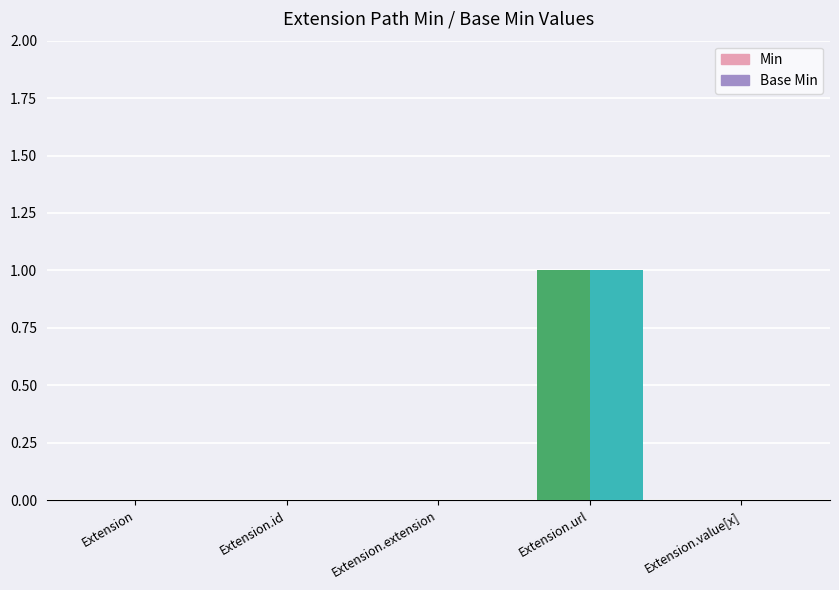

At which label does Min reach its minimum?

Extension